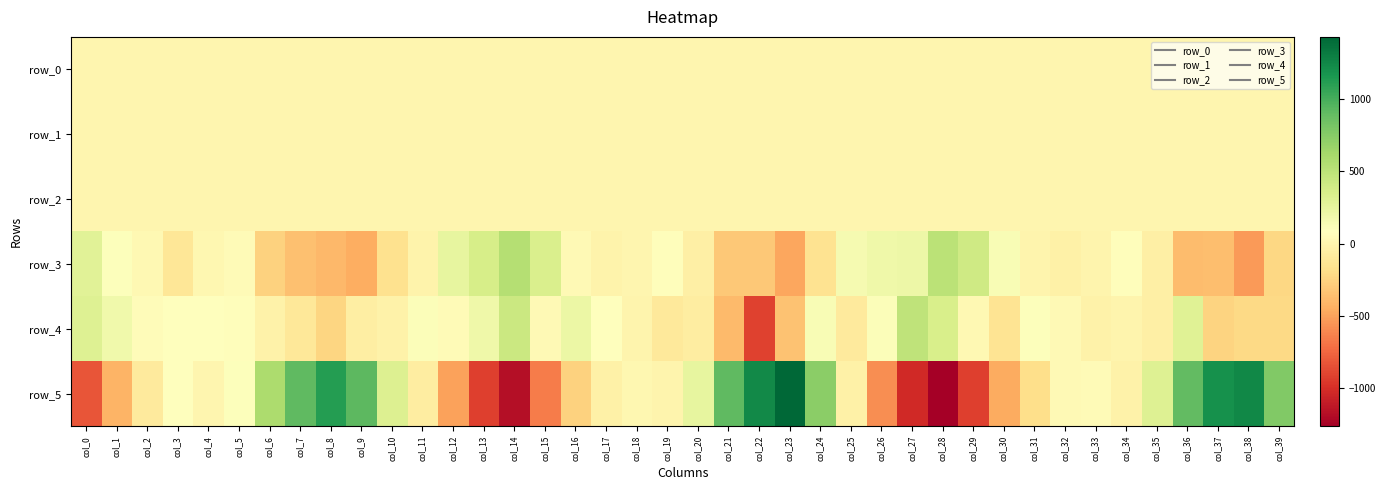

What is the difference between the row_2 values at col_25 and col_26?

0.2